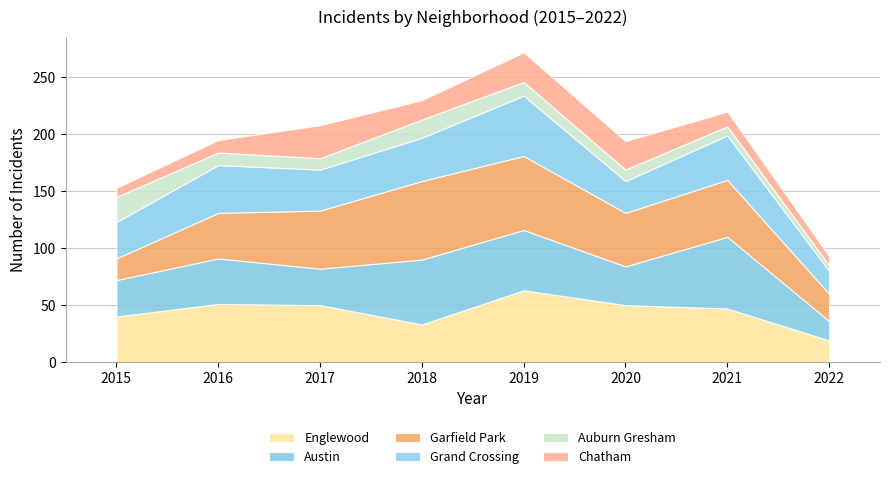

How many interior local peaks does the Austin series have?

3